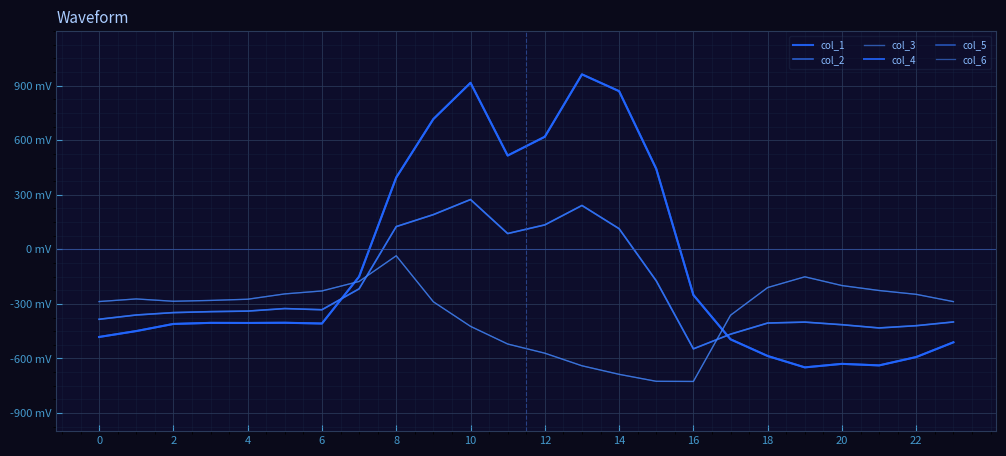

Which series ends up on top after the final intersection of col_5 and col_4?

col_5